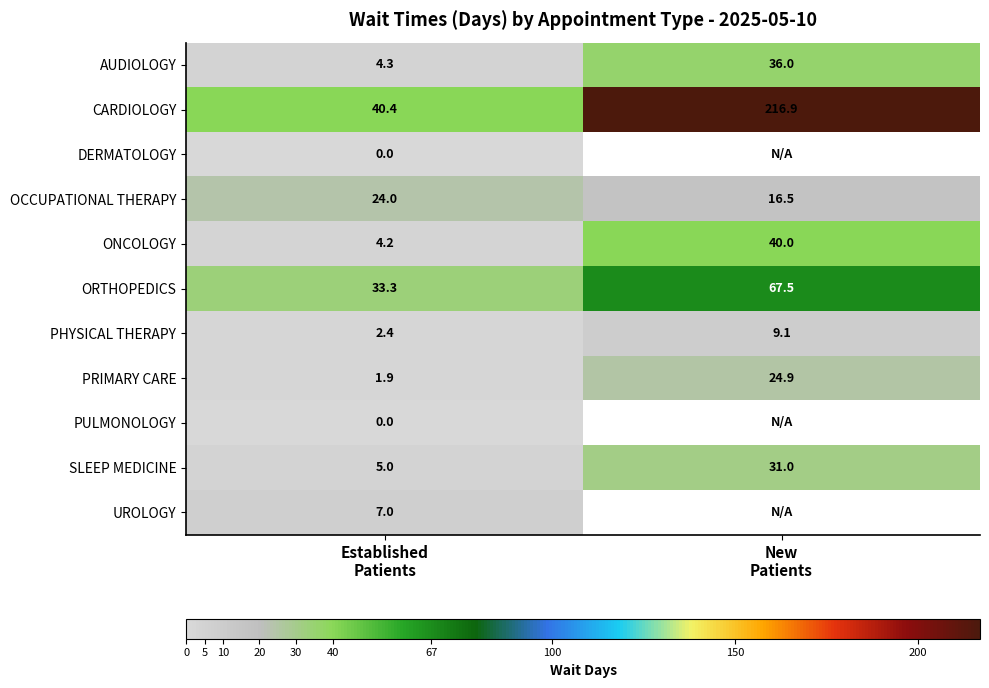

What is the difference between the highest and lowest values at New
Patients?

207.8